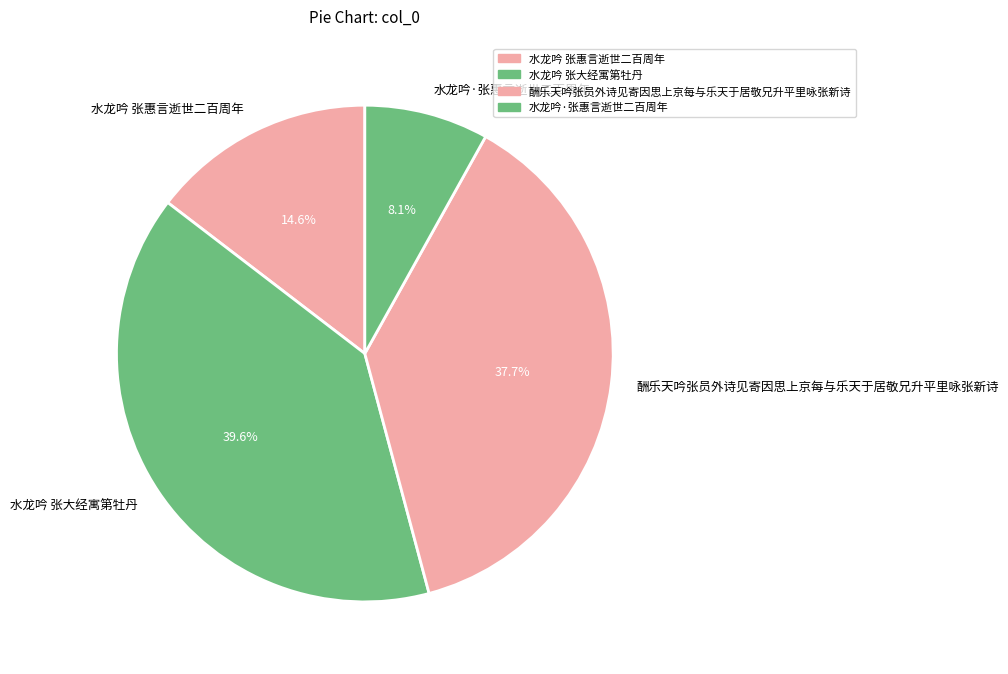

To the nearest percent, what is the average slice percentage?

25%